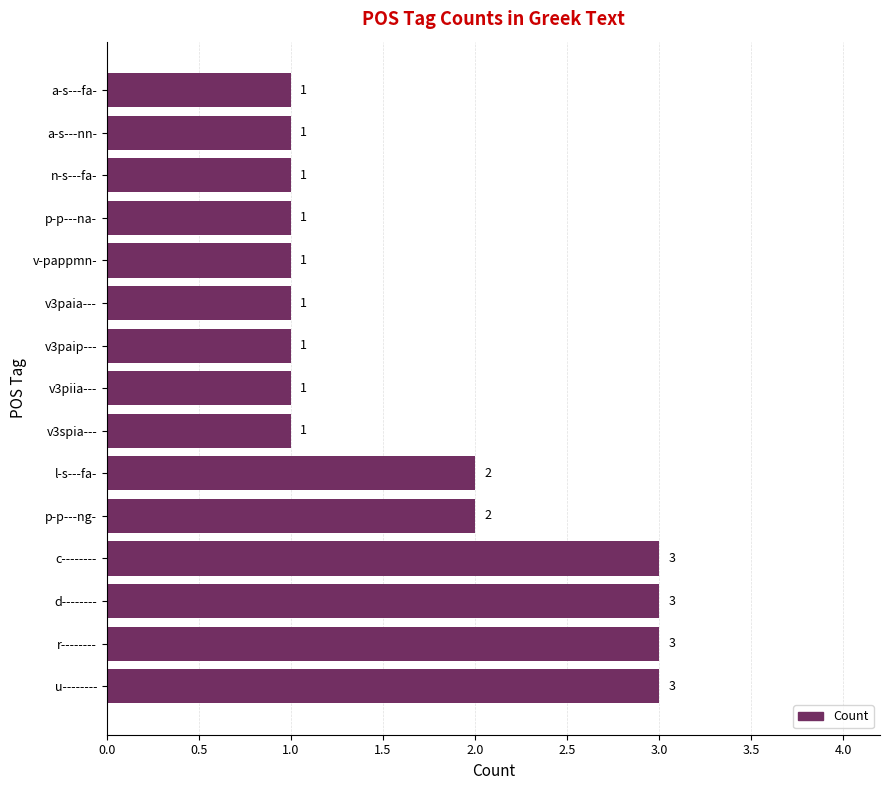

How many values are between 1 and 3?

15